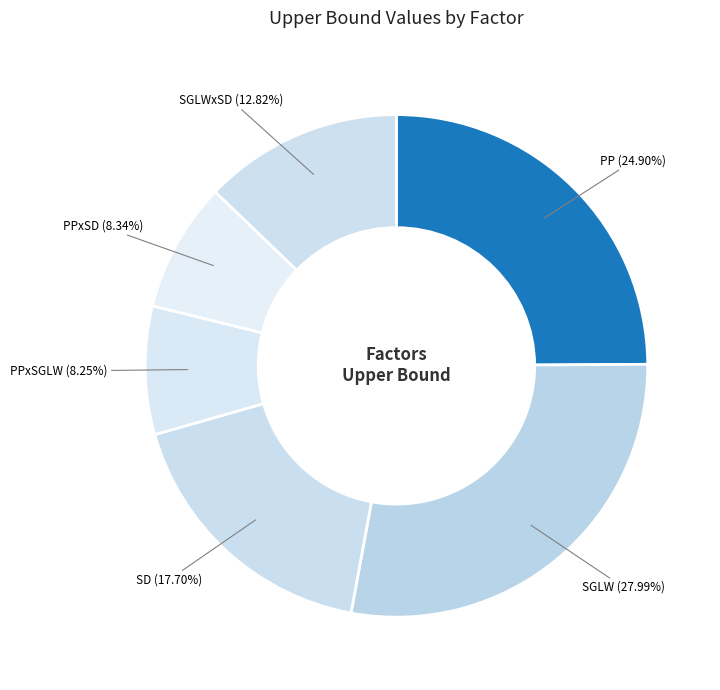

Count the number of slices in the pie.

6